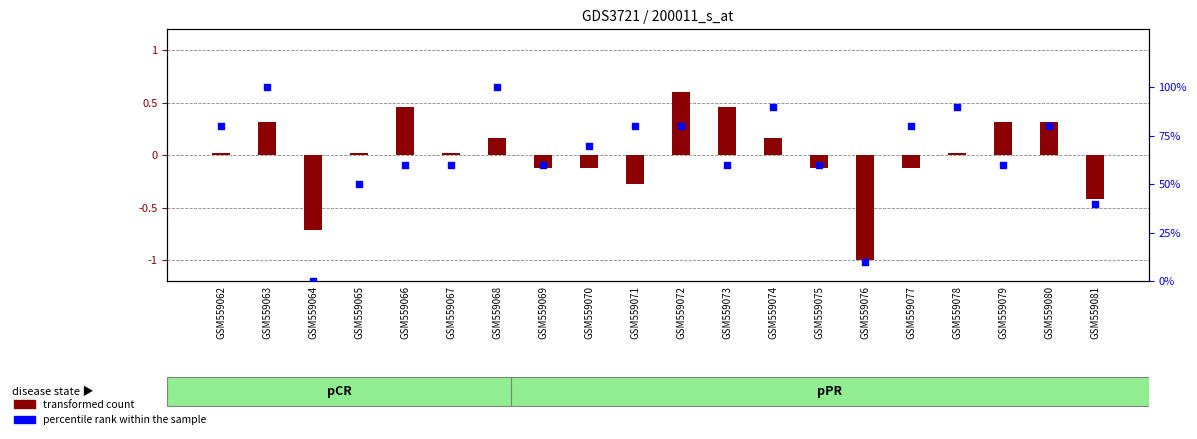

At which category is the sum across all series the highest?

GSM559063